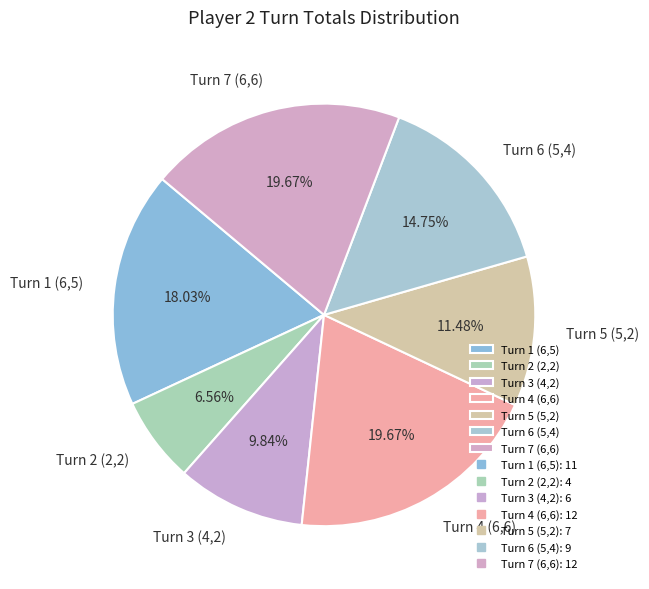

Is it true that Turn 6 (5,4) is 15% of the pie?

True